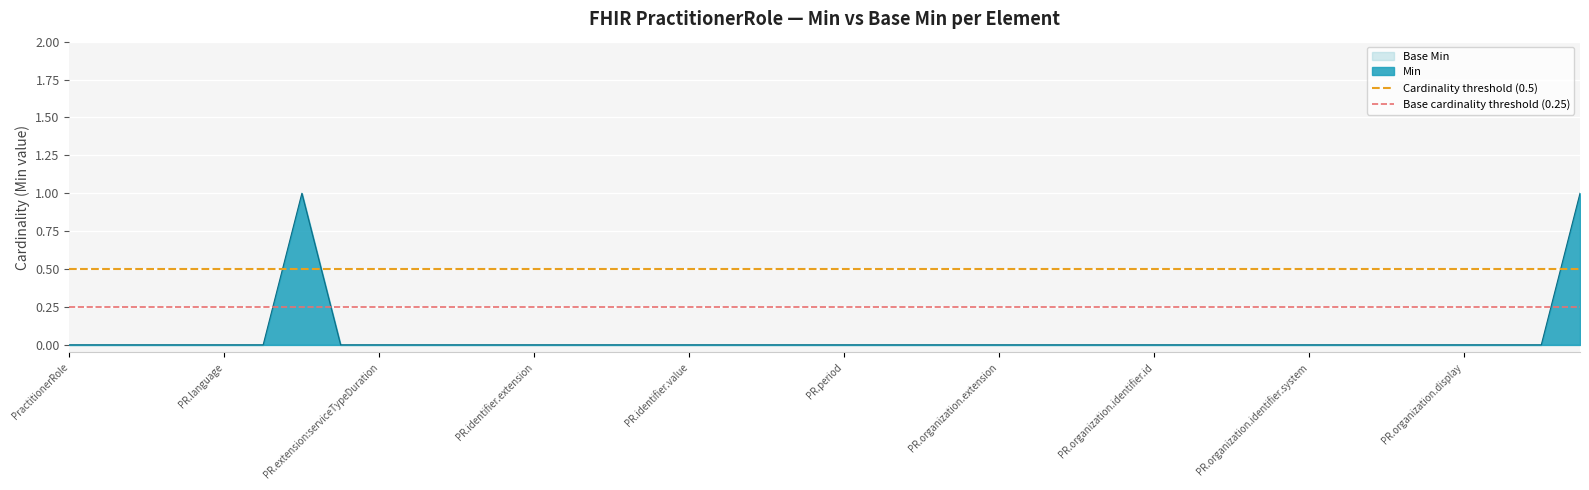

True or false: Min has a value of 0 at PR.extension:serviceTypeDuration.

True